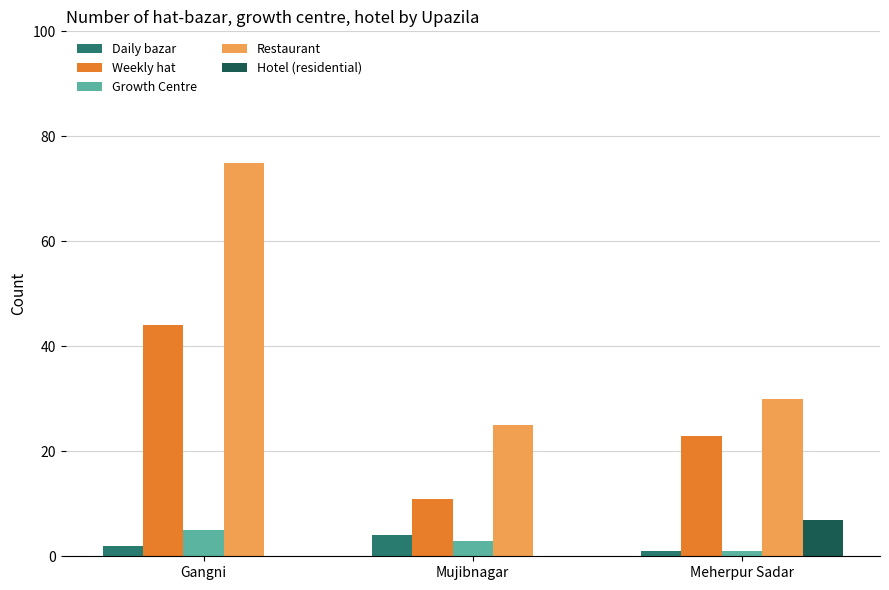

Read the Daily bazar value at Mujibnagar.

4